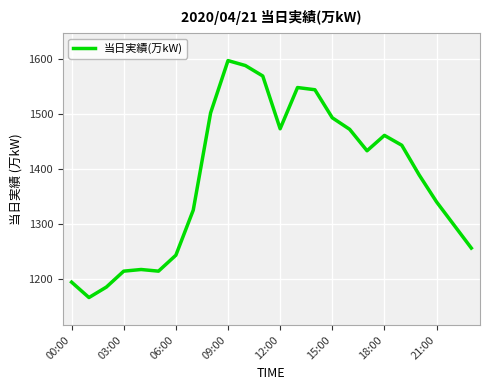

What is the maximum value shown in the chart?

1598